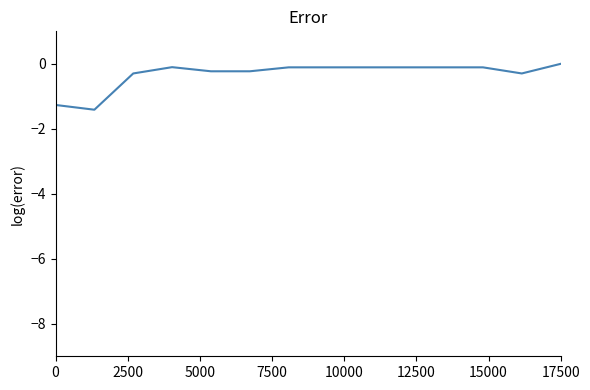

Is this an area chart (filled region under the line)?

No